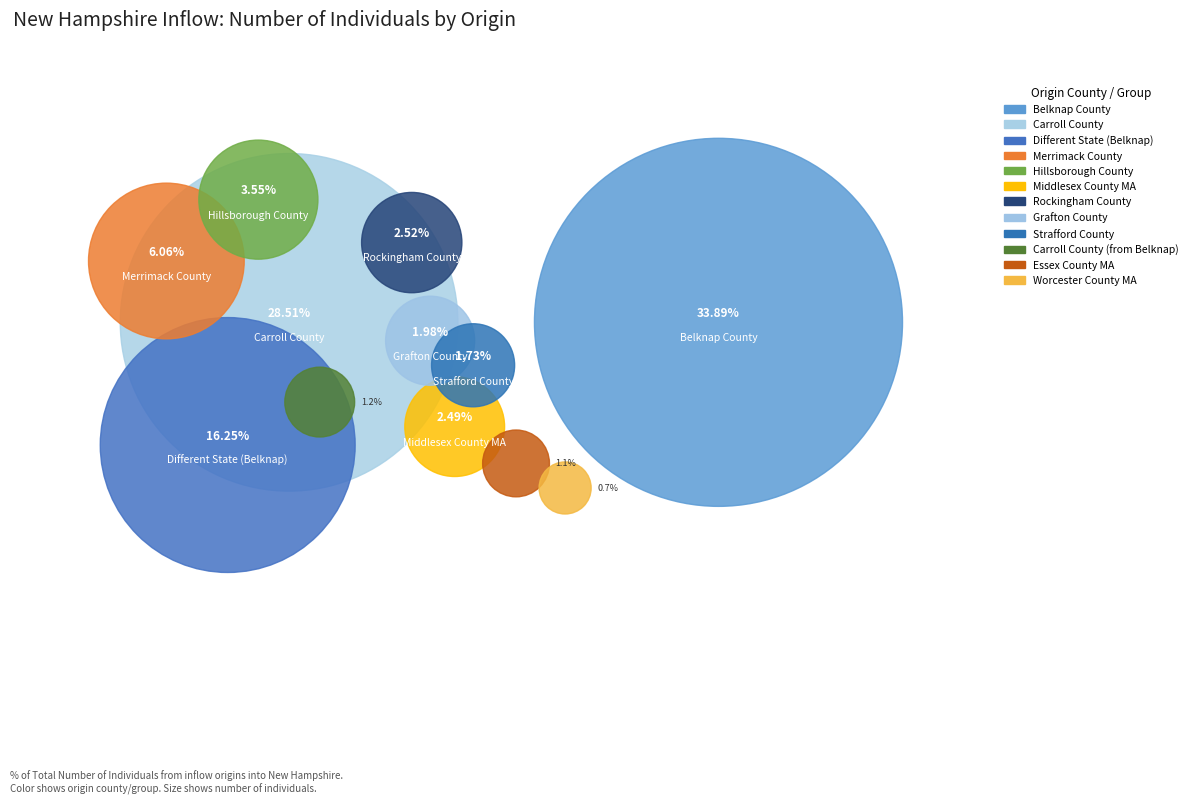

Which category has the biggest portion of the pie?

Belknap County